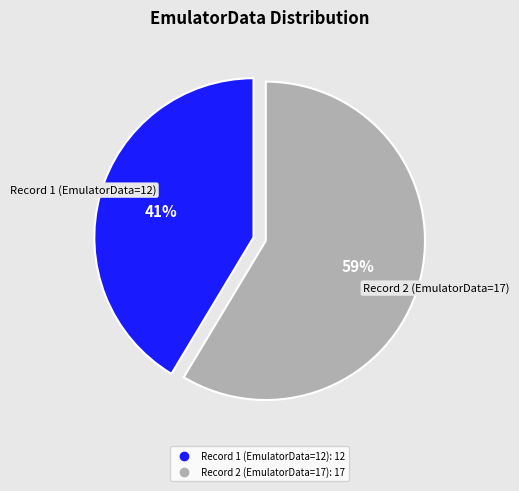

How many slices are in this pie chart?

2